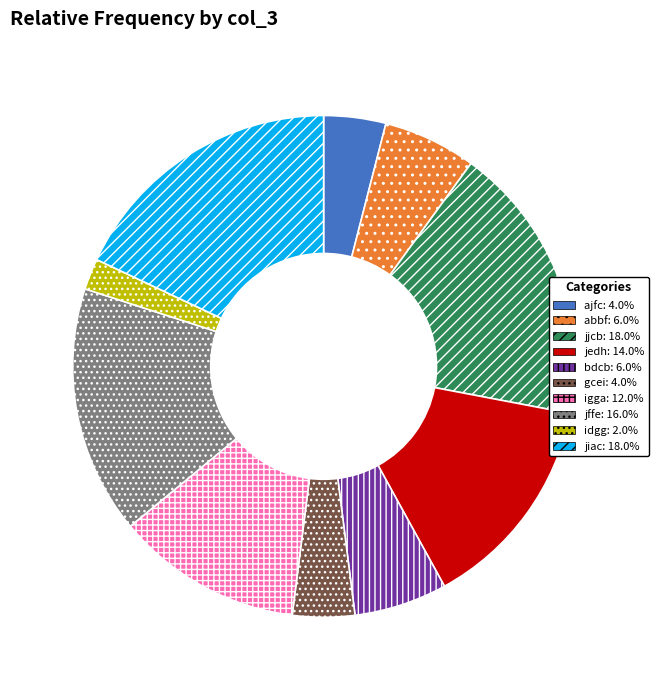

Is it true that jffe is 16% of the pie?

True